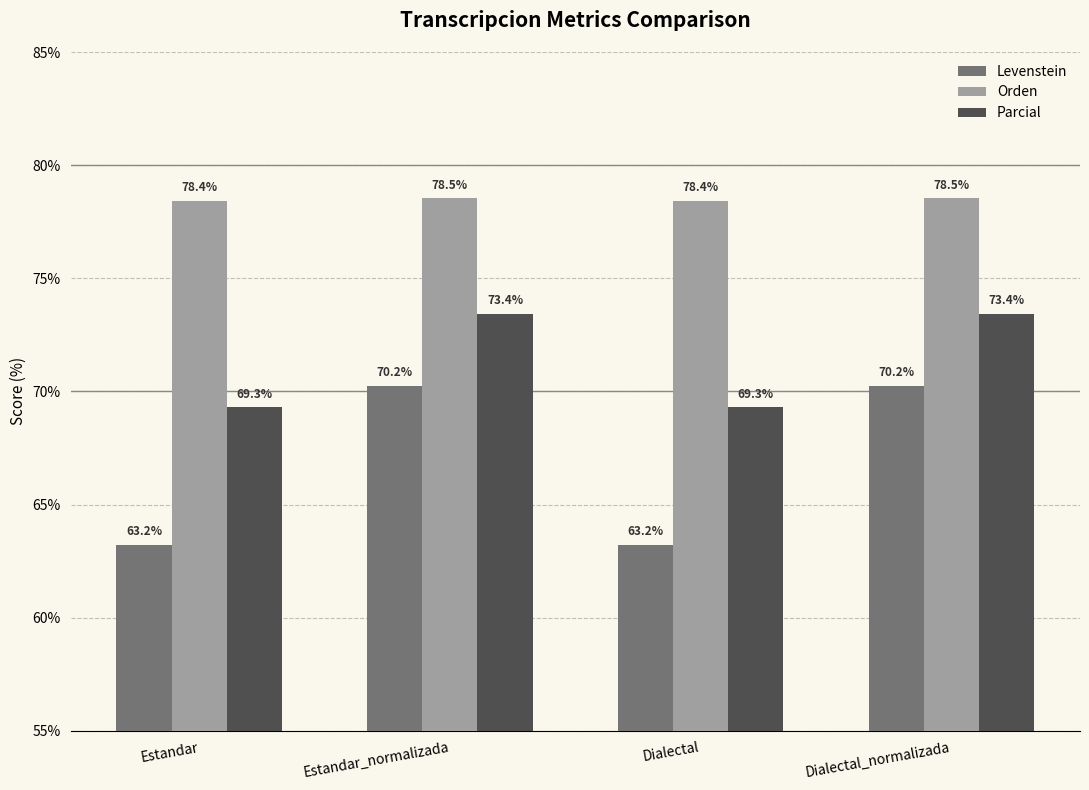

What is the spread (max minus min) of values at Estandar_normalizada?

8.3